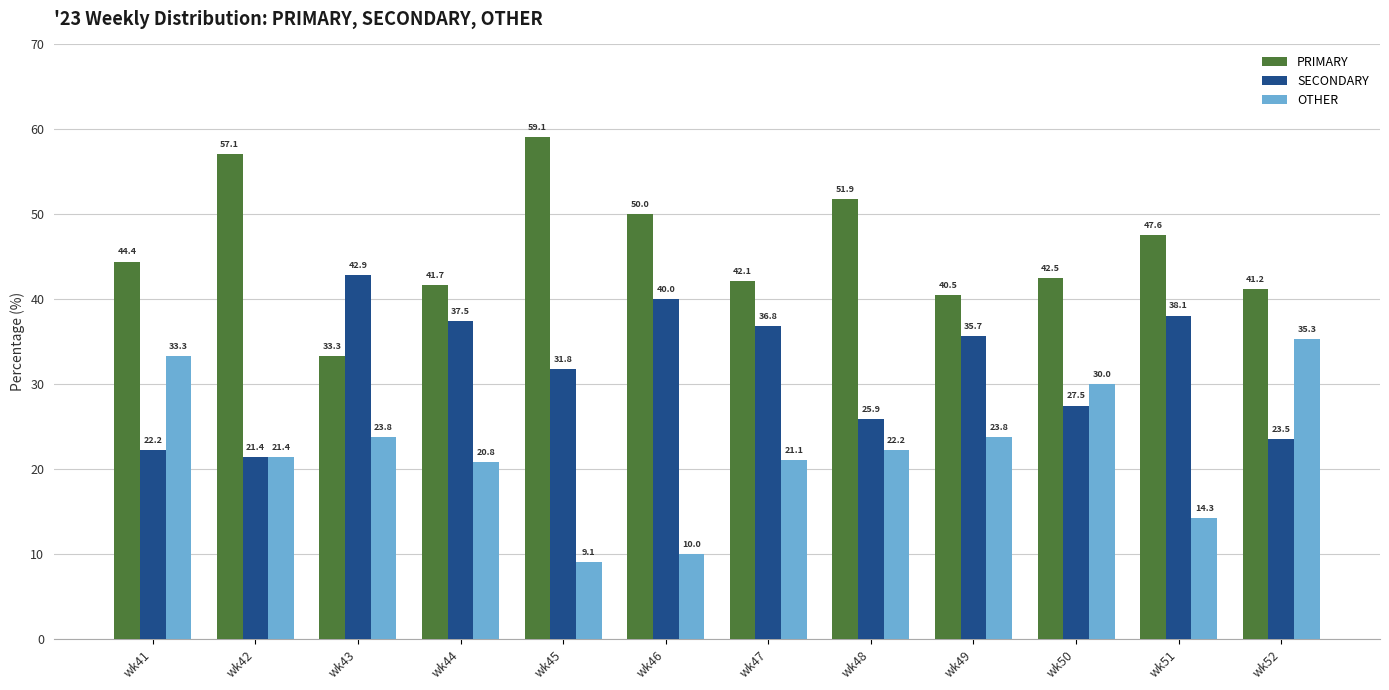

What is the sum of the PRIMARY values at wk47 and wk46?

92.1